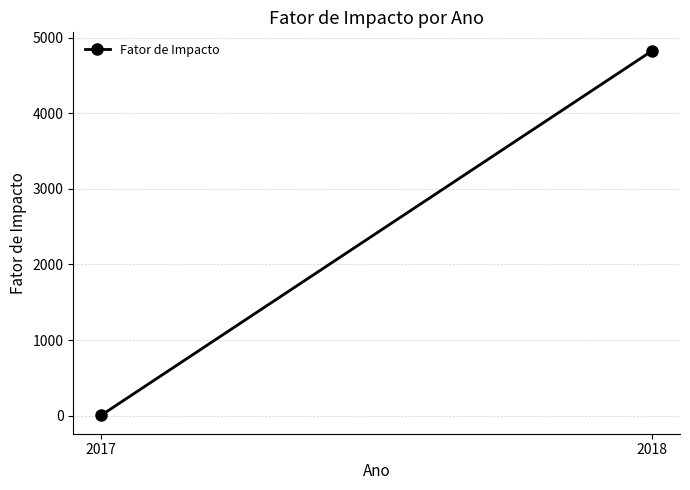

What is the difference between the maximum and minimum values?

4830.9